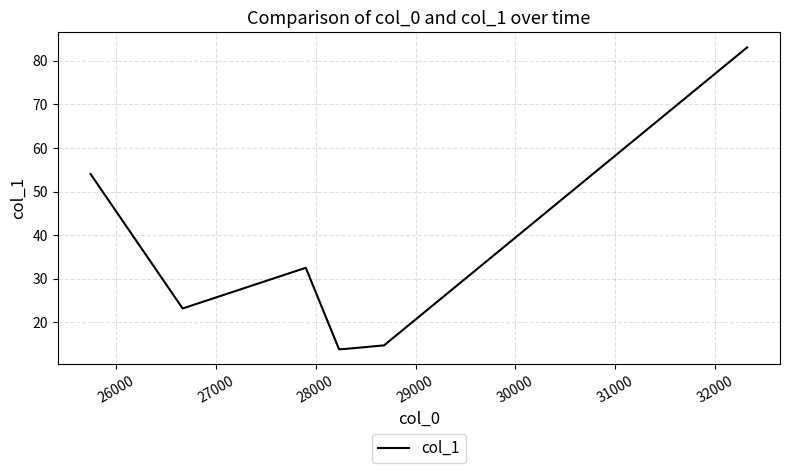

What is the average value?

33.6